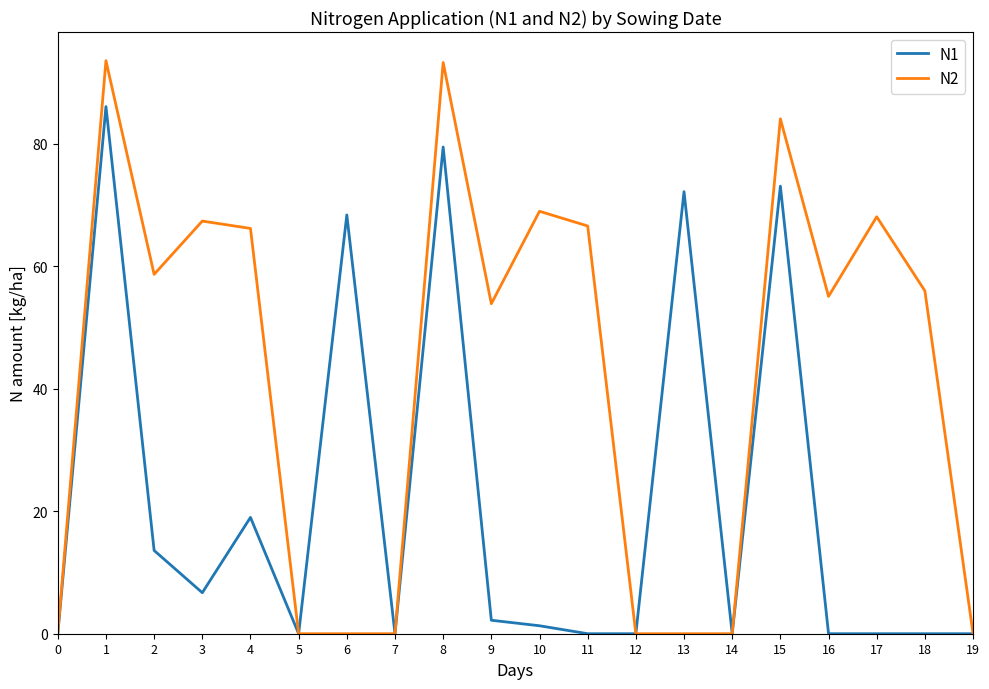

The value of N1 at 15 is 73.1. True or false?

True